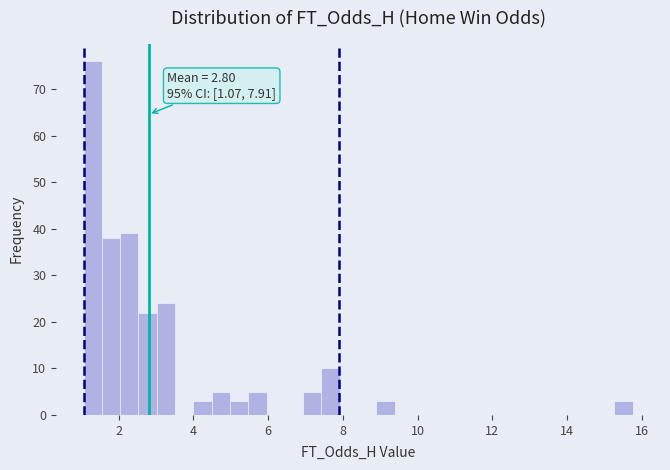

Read against the x-axis, roughly where is the centre of the tallest bar?

1.4